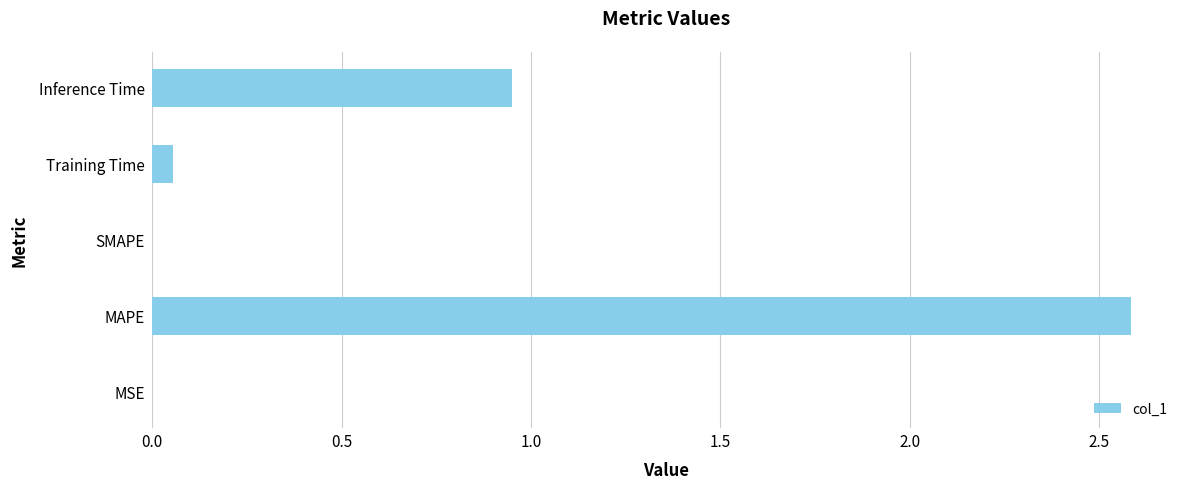

Which has a higher value, MSE or Training Time?

Training Time